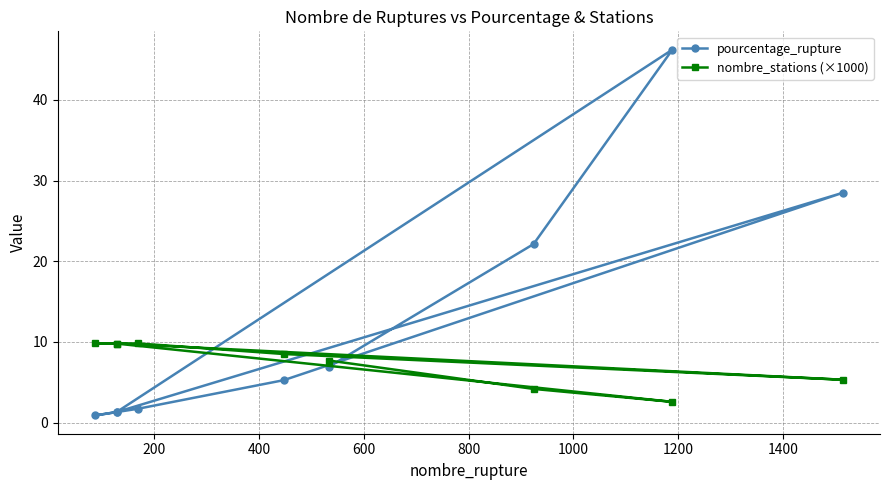

What is the highest value of the nombre_stations (×1000) series?

9.8